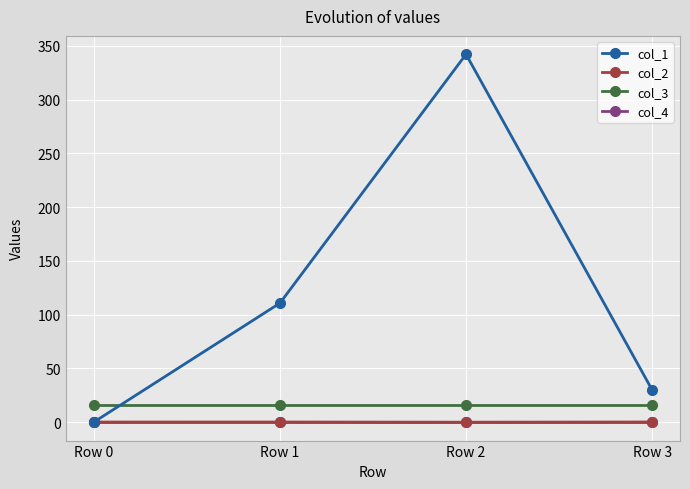

Read the col_1 value at Row 3.

29.9